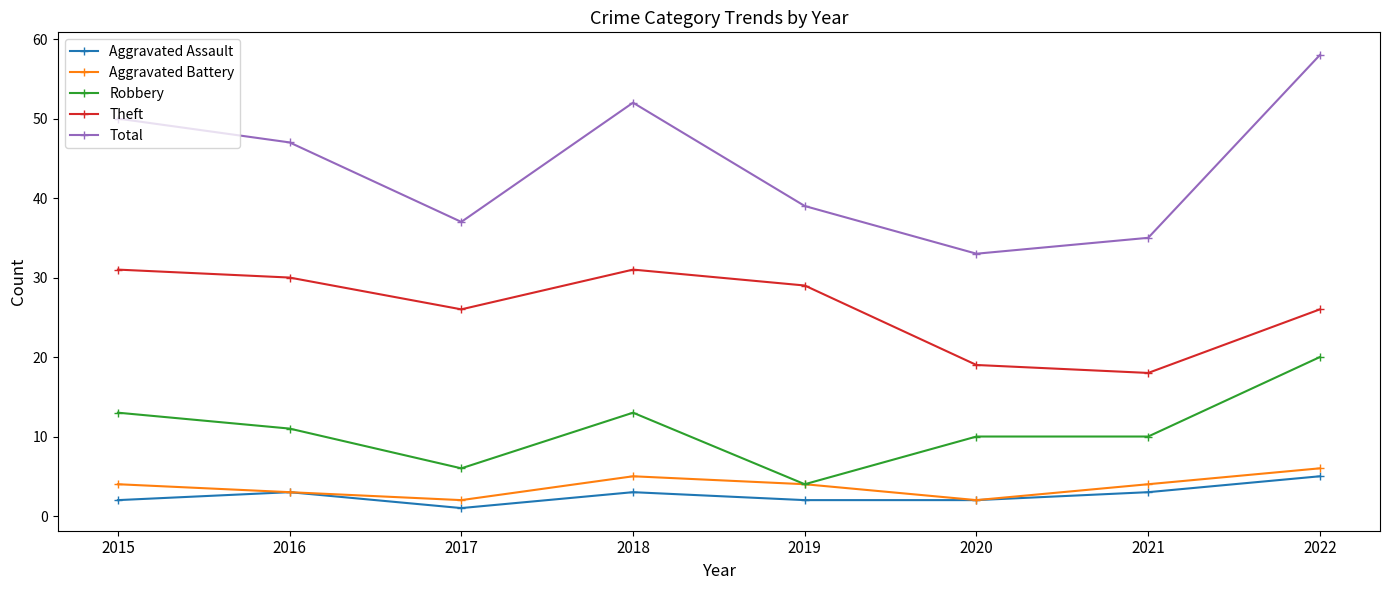

At which category does Total reach its first local peak?

2018